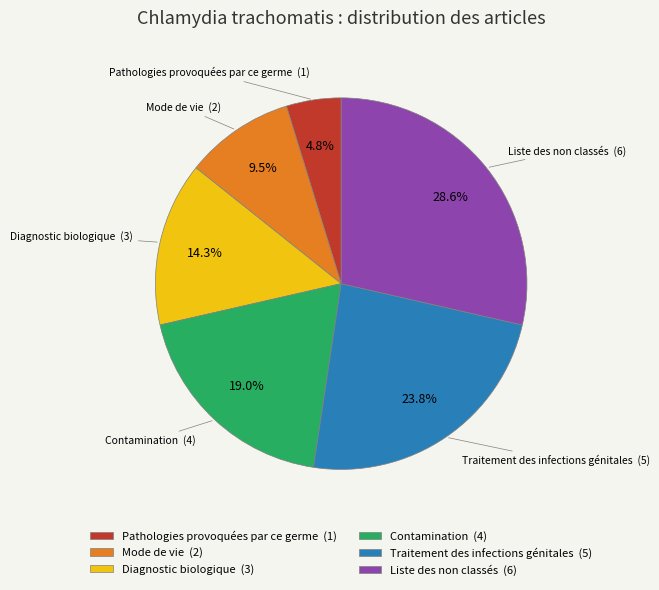

What percentage is the Liste des non classés slice, to the nearest percent?

29%